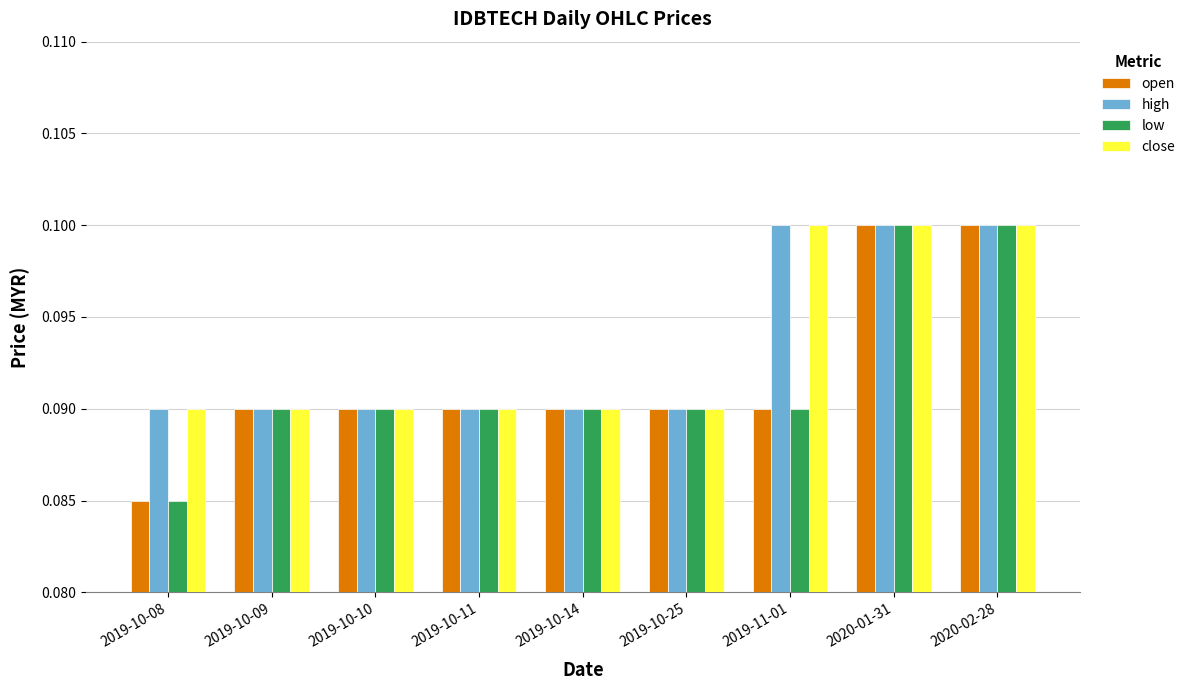

What is the total value across all series at 2019-10-11?

0.4